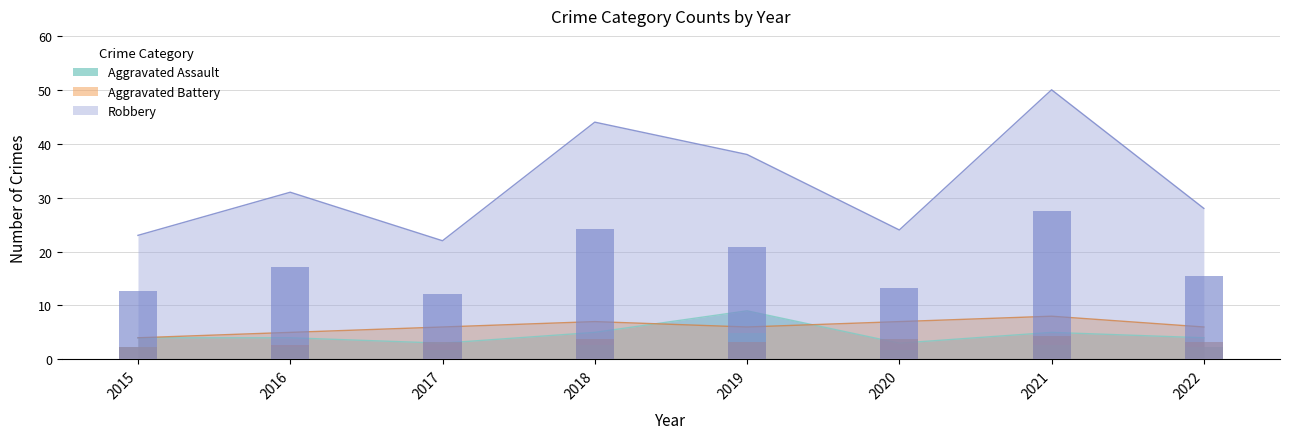

Reading right to left, list all the values displayed in this chart.

Aggravated Assault: 4	5	3	9	5	3	4	4
Aggravated Battery: 6	8	7	6	7	6	5	4
Robbery: 28	50	24	38	44	22	31	23